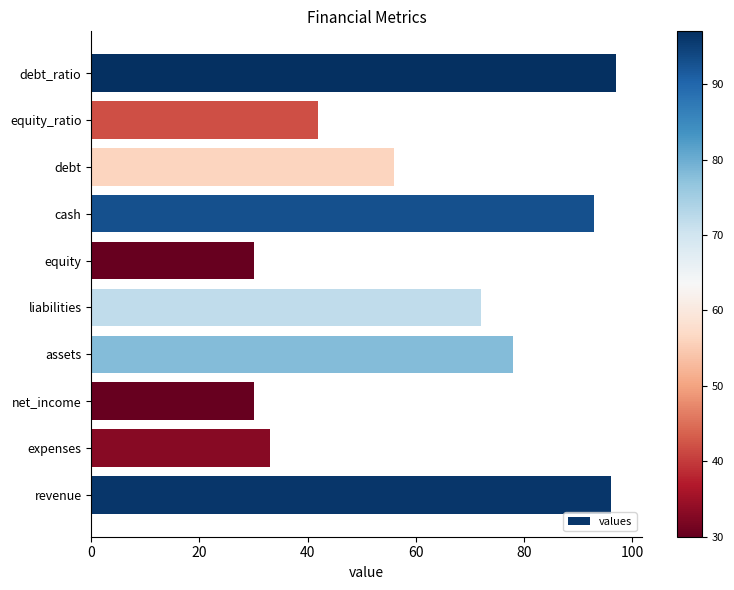

What is the difference between the maximum and second lowest values?

67